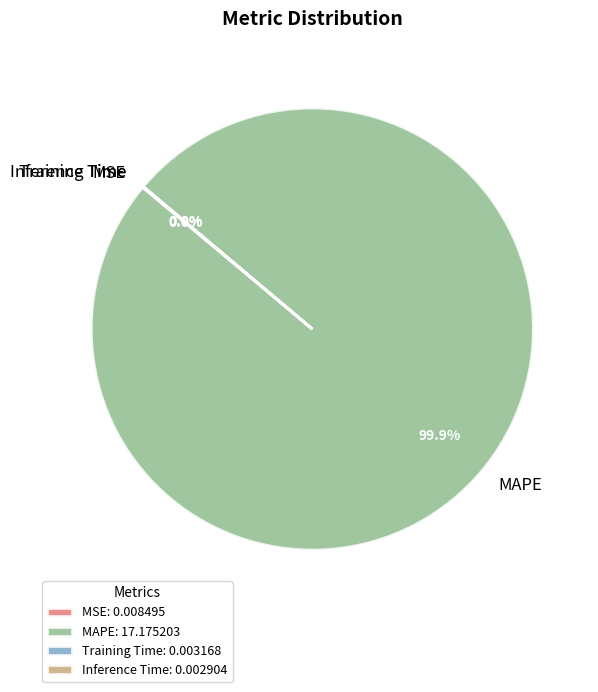

Is there any slice that represents more than half of the pie?

Yes